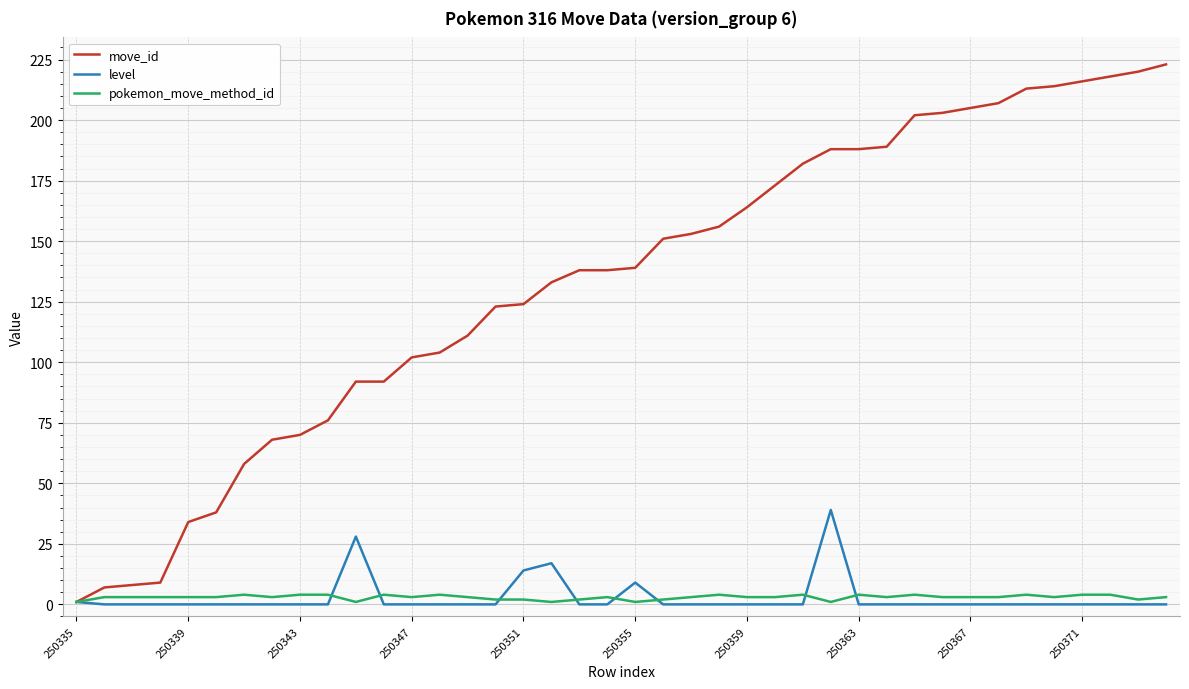

What is the maximum value for level?

39